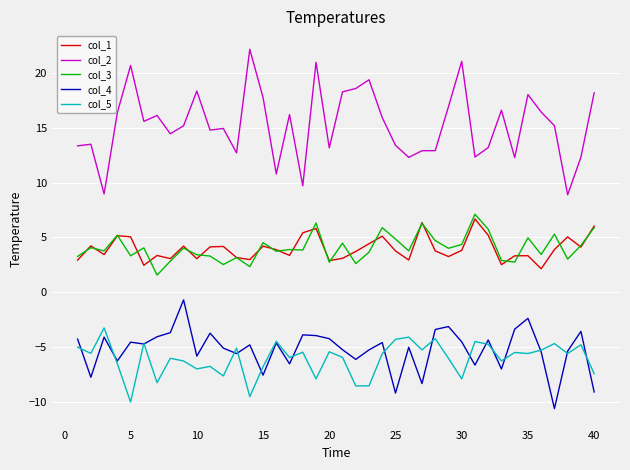

How many interior local peaks does the col_4 series have?

13